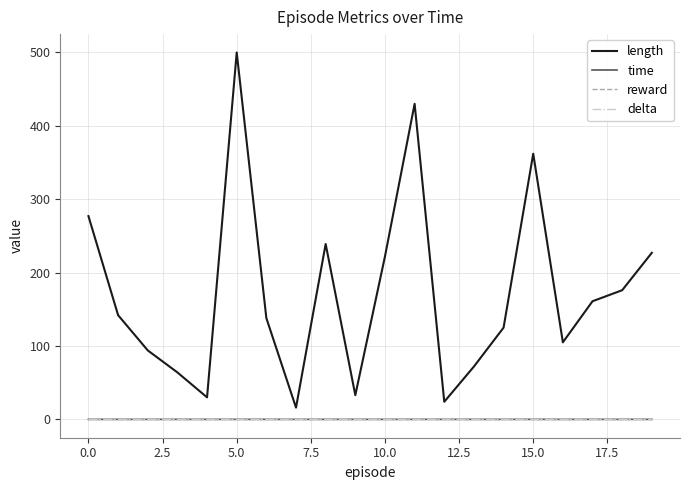

Does the chart display data point markers on the line(s)?

No